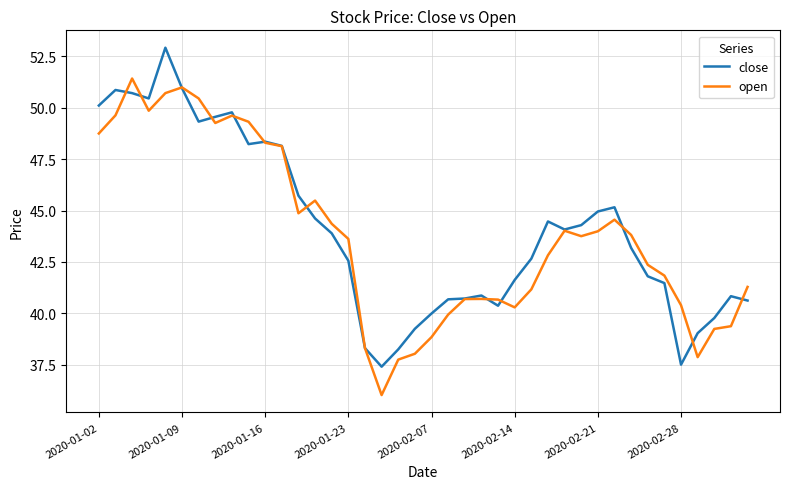

Rank the series by their maximum value, from lowest to highest.

open, close